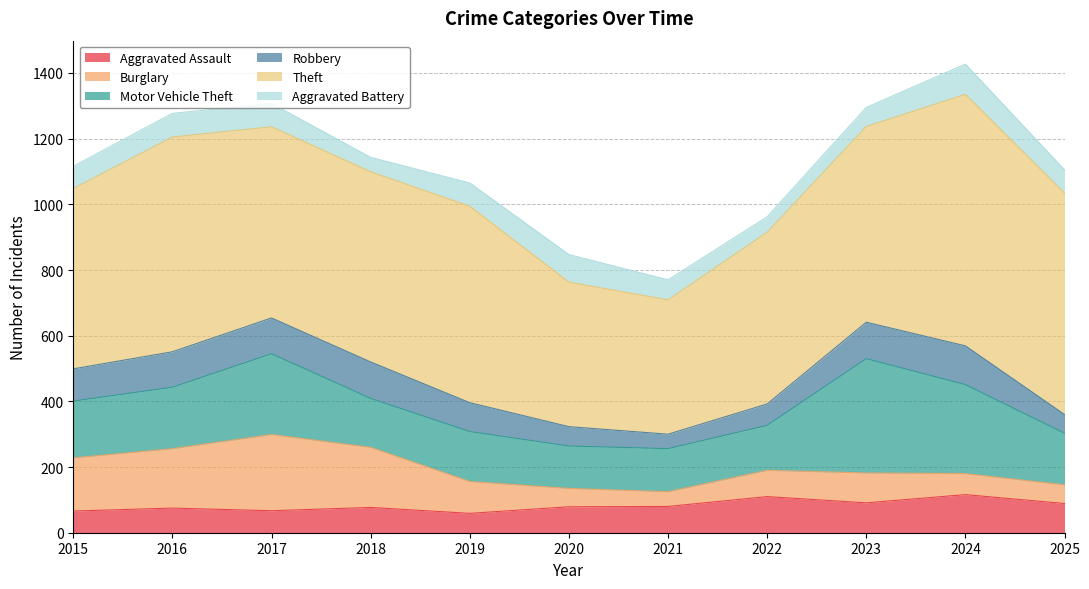

Which series has the largest total across all categories?

Theft